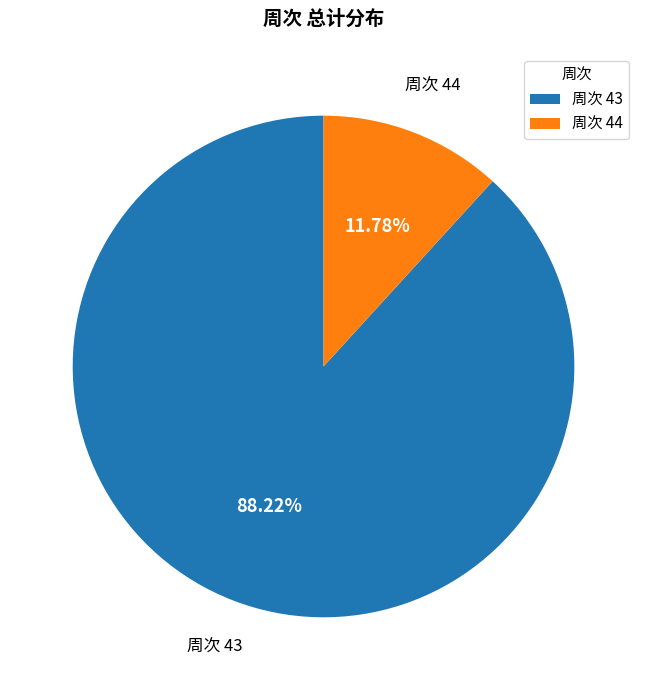

Combined, do 周次 43 and 周次 44 account for over 50%?

Yes